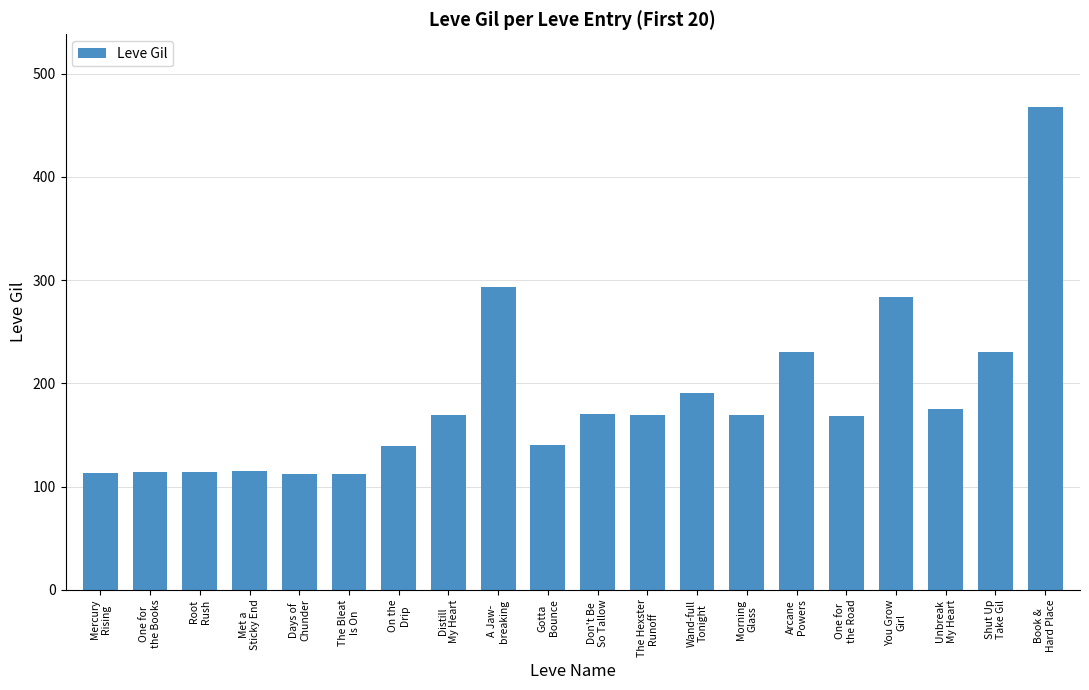

The chart shows a value of 157 at Shut Up
Take Gil. True or false?

False